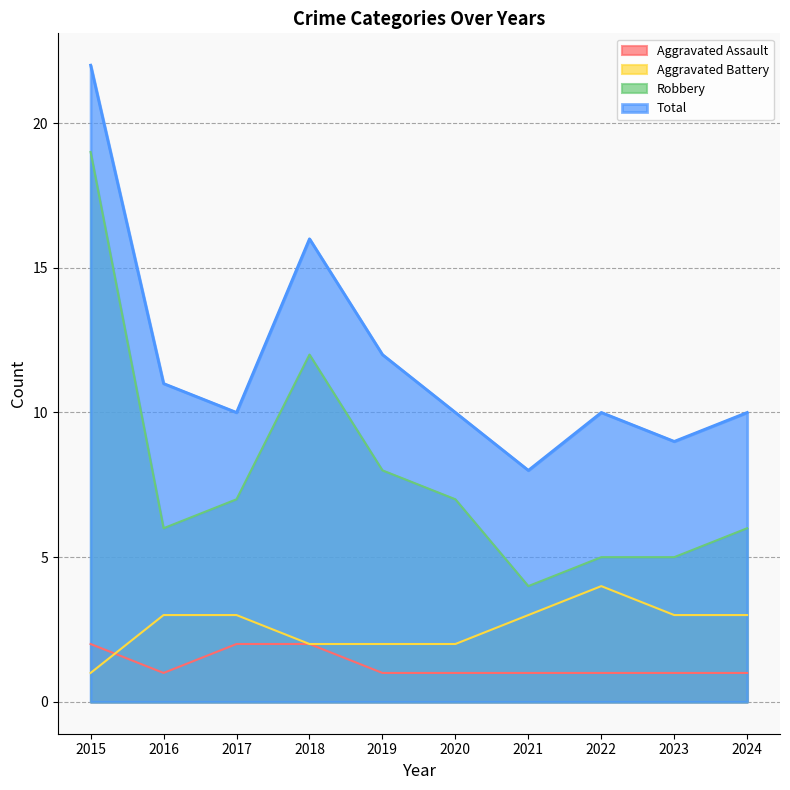

At which label does Robbery first exceed 7?

2015